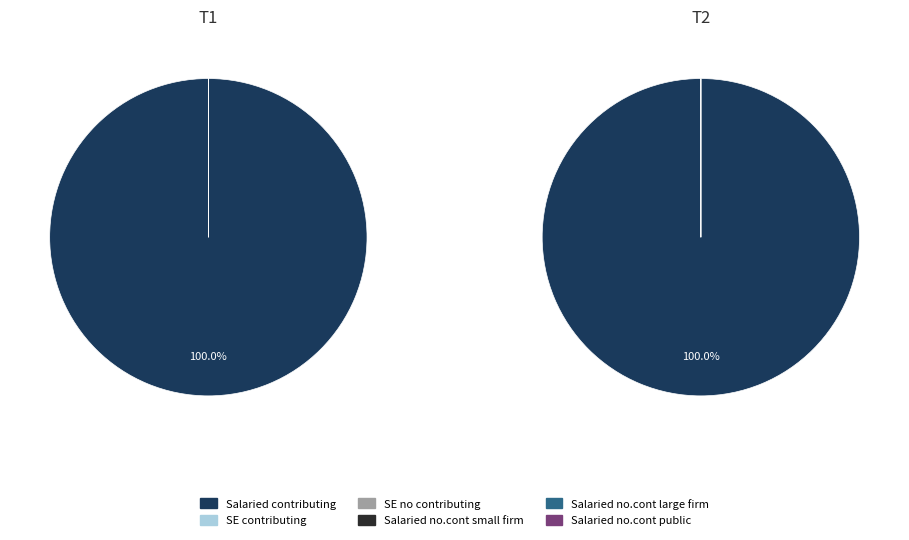

How many segments does this pie chart have?

2